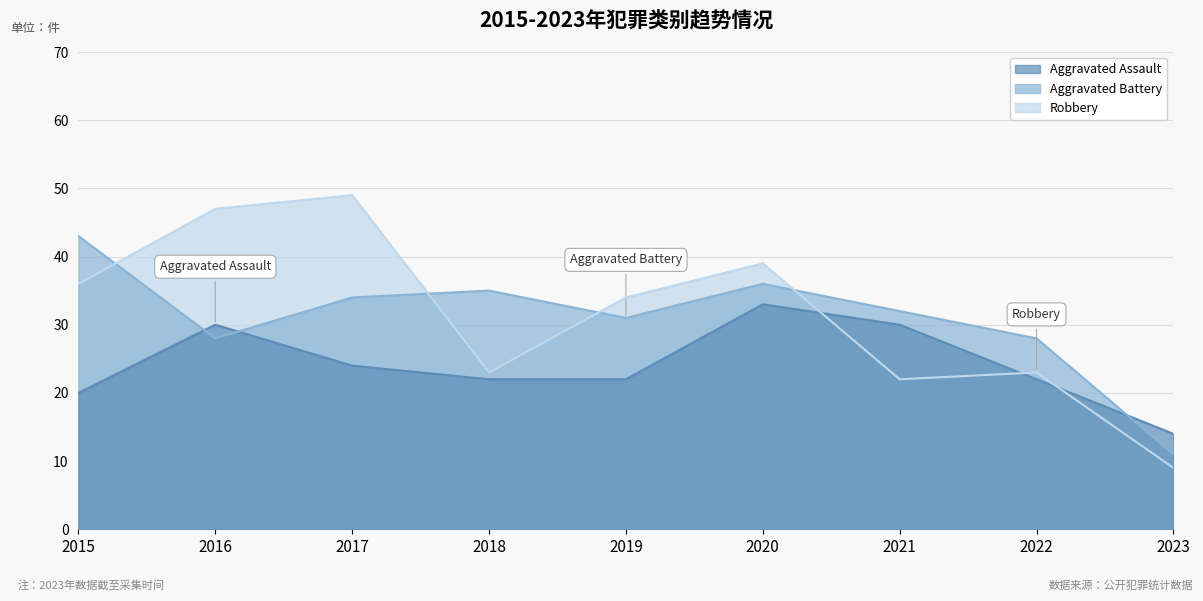

What is the value of the Robbery point at the 8th from the left?

23